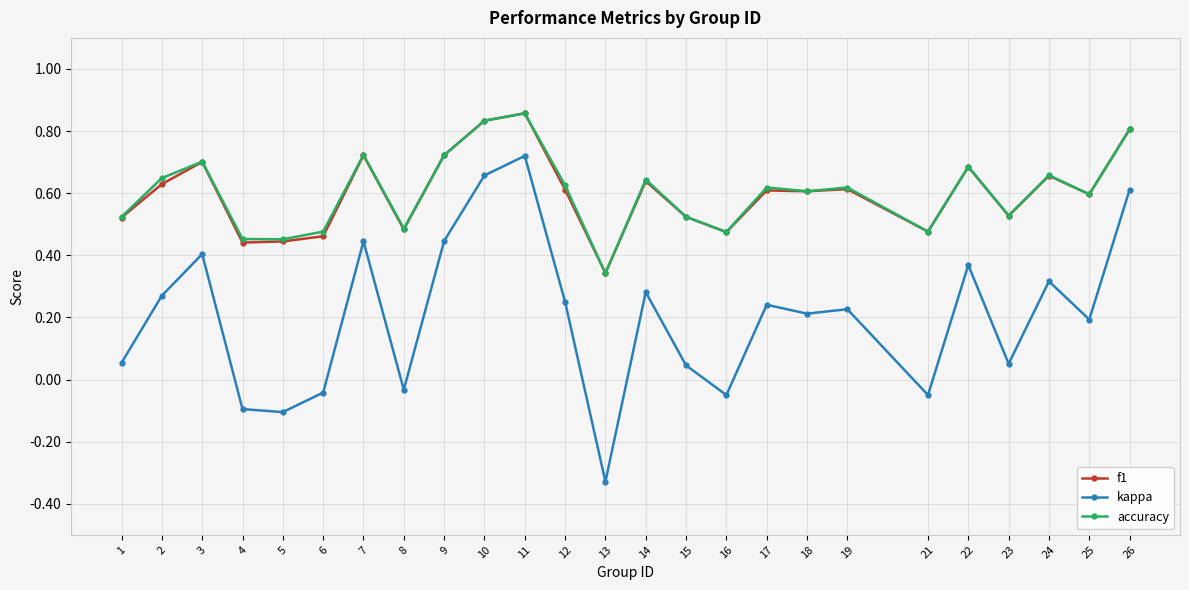

What are all the series names shown in the legend?

f1, kappa, accuracy